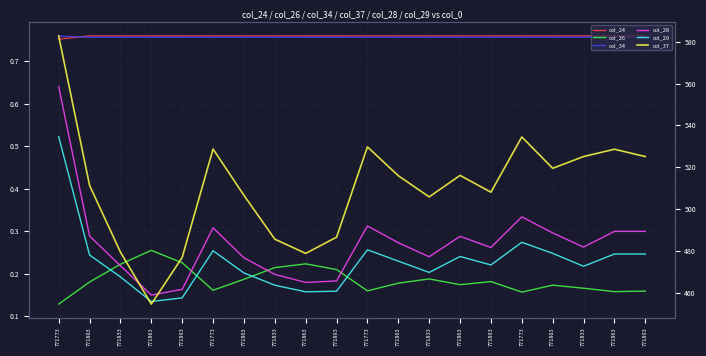

At how many categories does at least one series exceed 337?

20